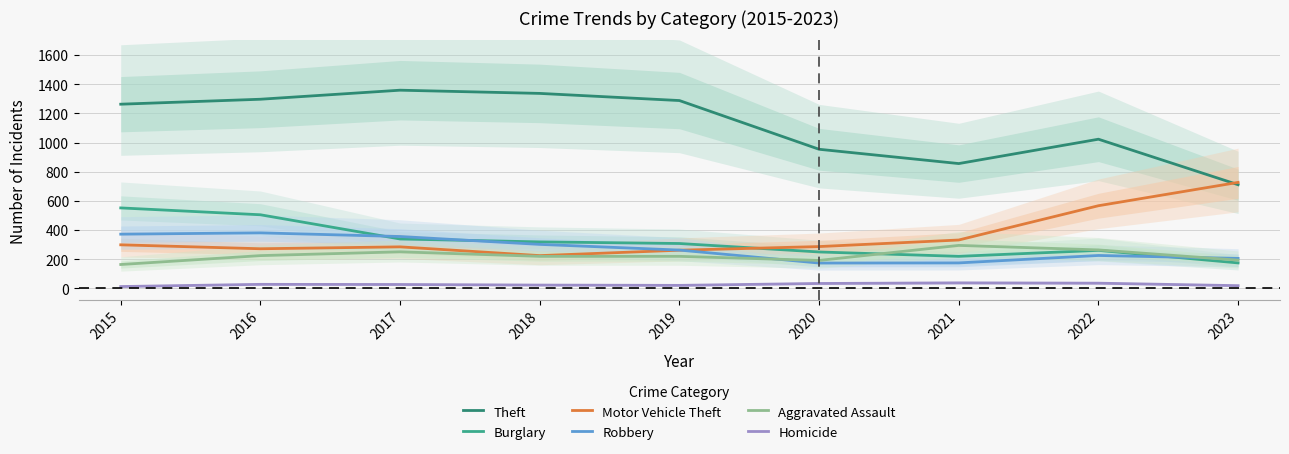

Reading right to left, list all the values displayed in this chart.

Theft: 2023=711	2022=1023	2021=856	2020=954	2019=1288	2018=1337	2017=1359	2016=1297	2015=1263
Burglary: 2023=175	2022=261	2021=220	2020=250	2019=308	2018=319	2017=339	2016=505	2015=552
Motor Vehicle Theft: 2023=727	2022=567	2021=332	2020=287	2019=262	2018=225	2017=285	2016=272	2015=299
Robbery: 2023=206	2022=226	2021=175	2020=174	2019=263	2018=302	2017=356	2016=381	2015=372
Aggravated Assault: 2023=194	2022=264	2021=295	2020=192	2019=220	2018=220	2017=251	2016=225	2015=164
Homicide: 2023=19	2022=36	2021=38	2020=34	2019=21	2018=23	2017=27	2016=28	2015=13